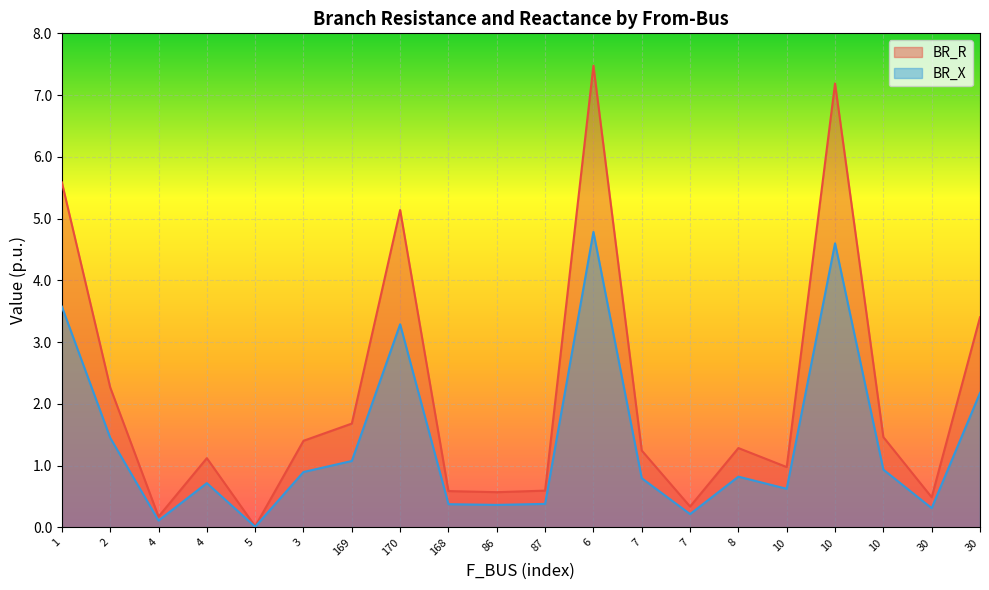

The BR_X series shows 0.0 at 7. True or false?

False